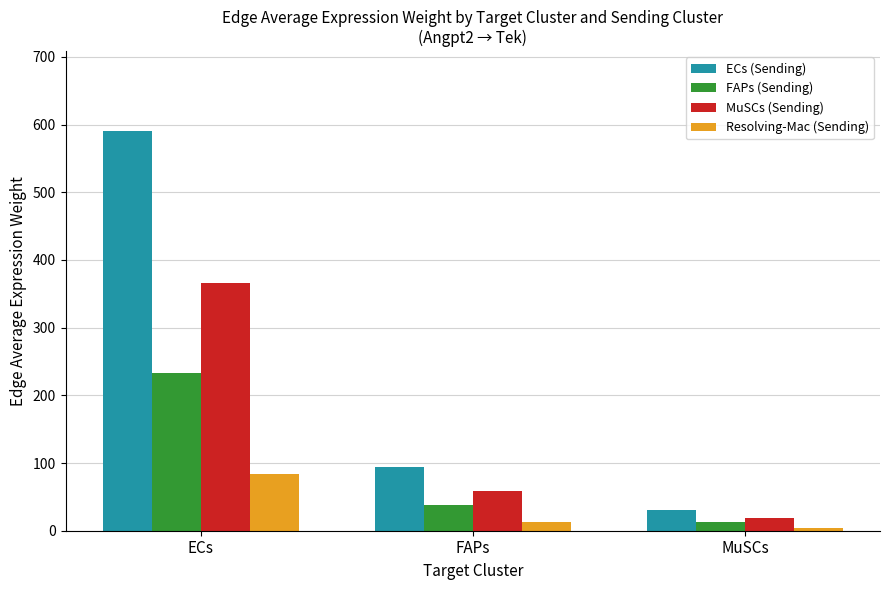

At MuSCs, list the series in order from smallest to largest.

Resolving-Mac (Sending), FAPs (Sending), MuSCs (Sending), ECs (Sending)